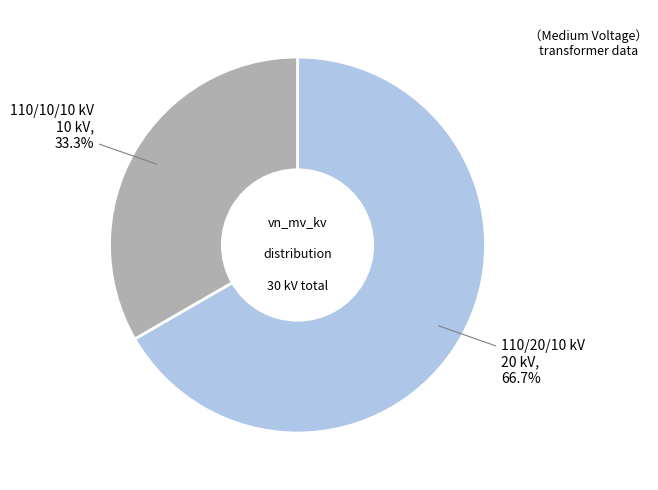

Is there a majority slice in this chart?

Yes